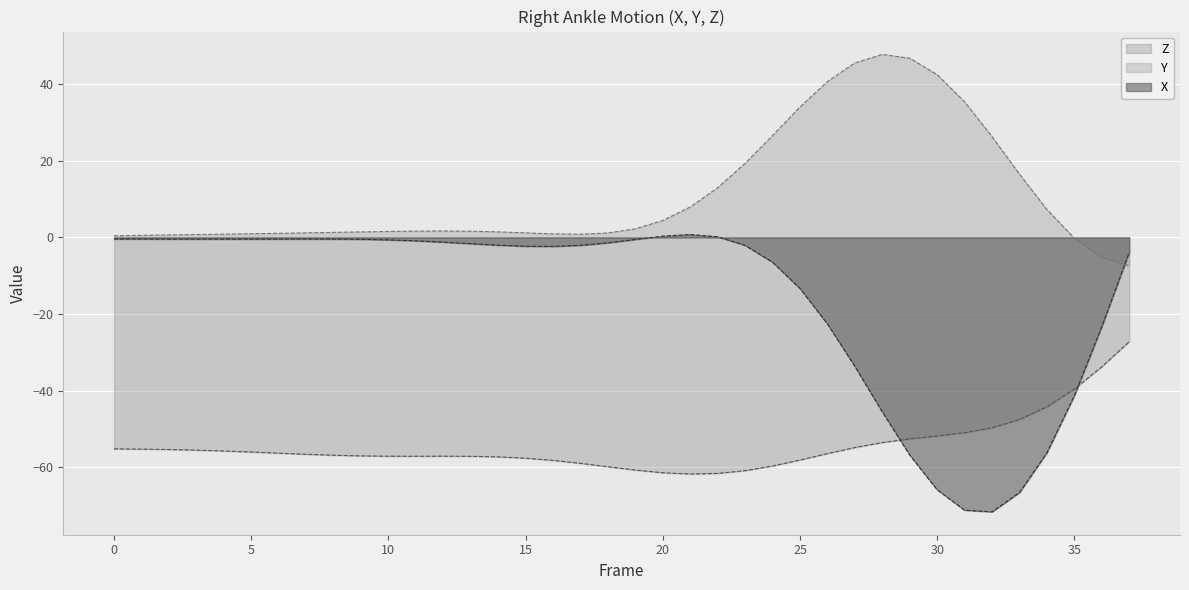

True or false: Z and Y intersect in this chart.

False